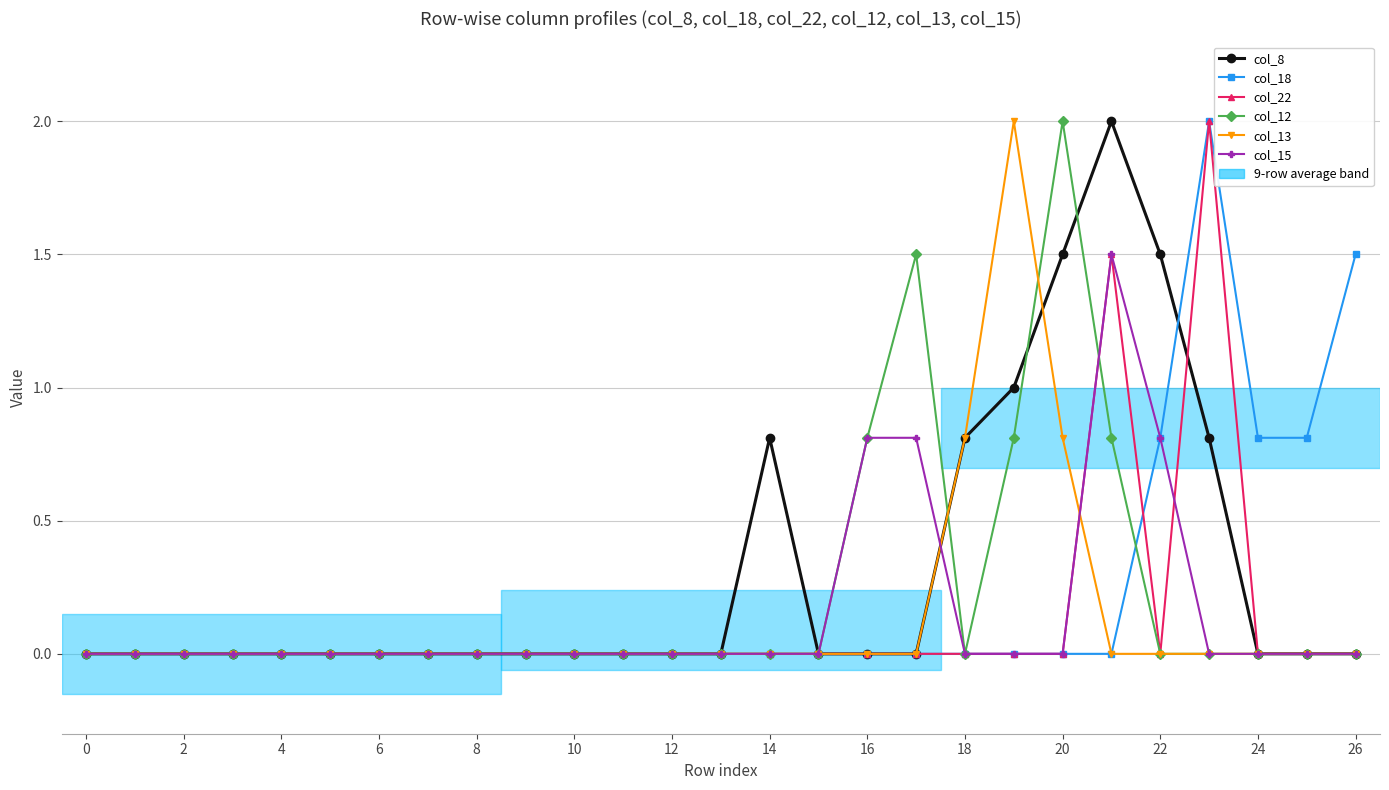

What is the value of the col_15 point at the 23rd from the left?

0.8